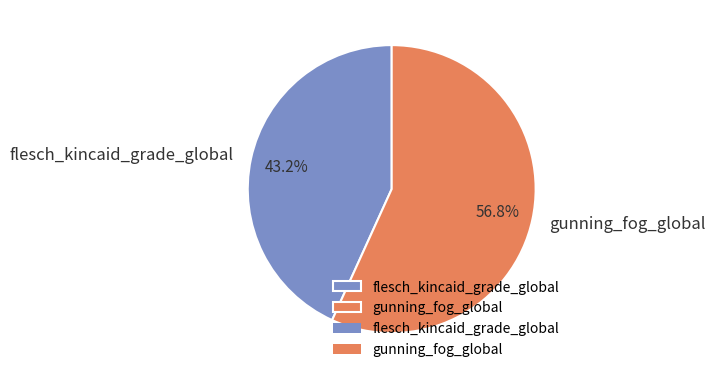

To the nearest percent, what is the combined percentage of gunning_fog_global and flesch_kincaid_grade_global?

100%